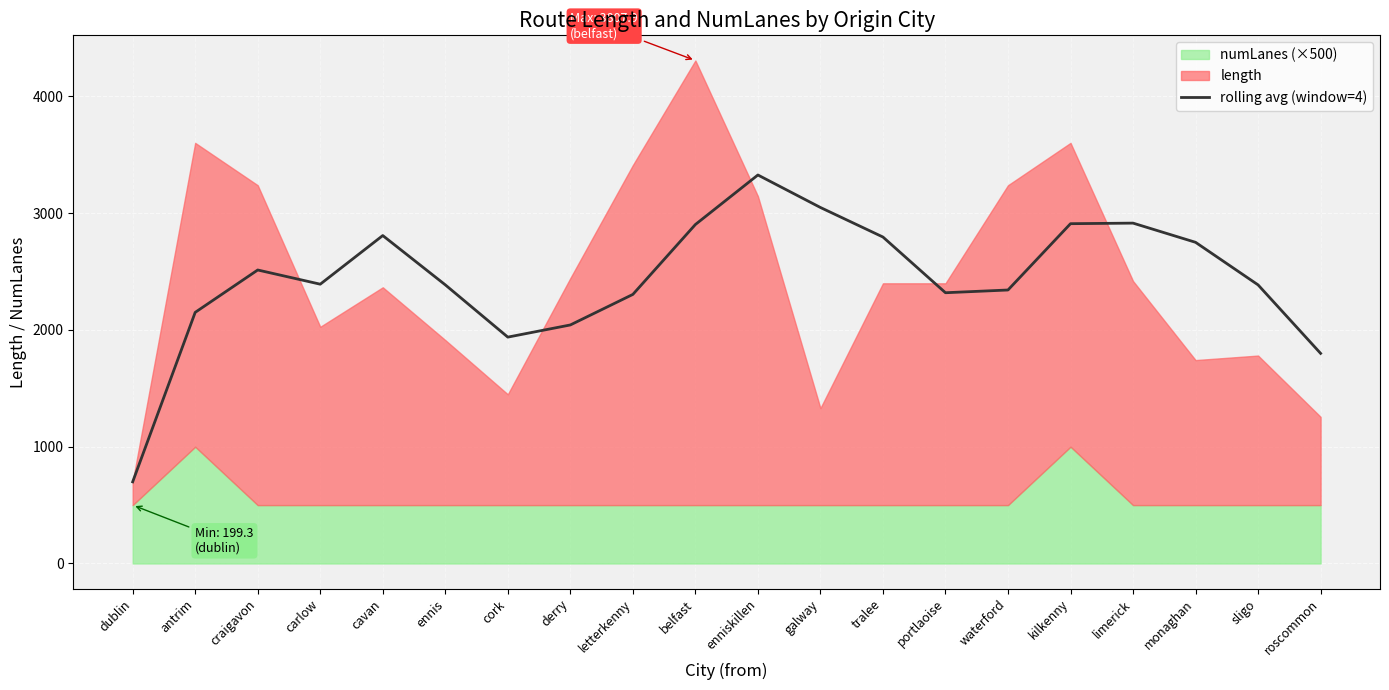

At which label is the value closest to 2013?

derry